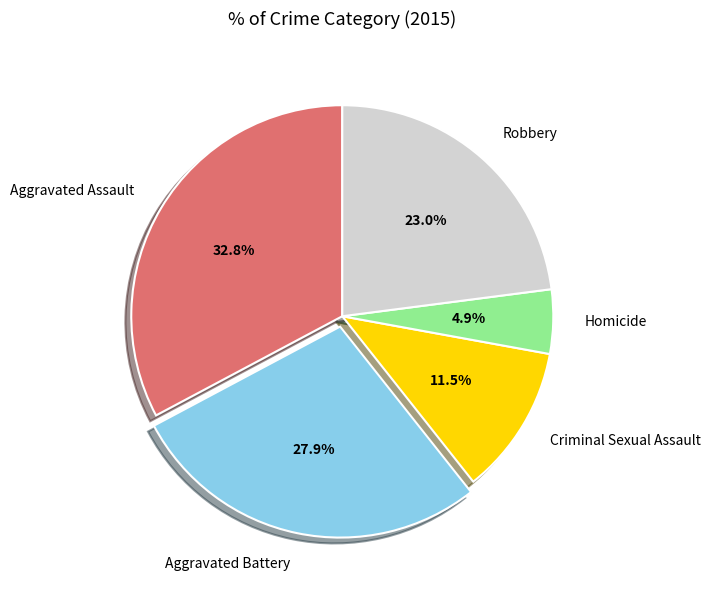

Is the sum of Homicide and Aggravated Assault greater than half?

No